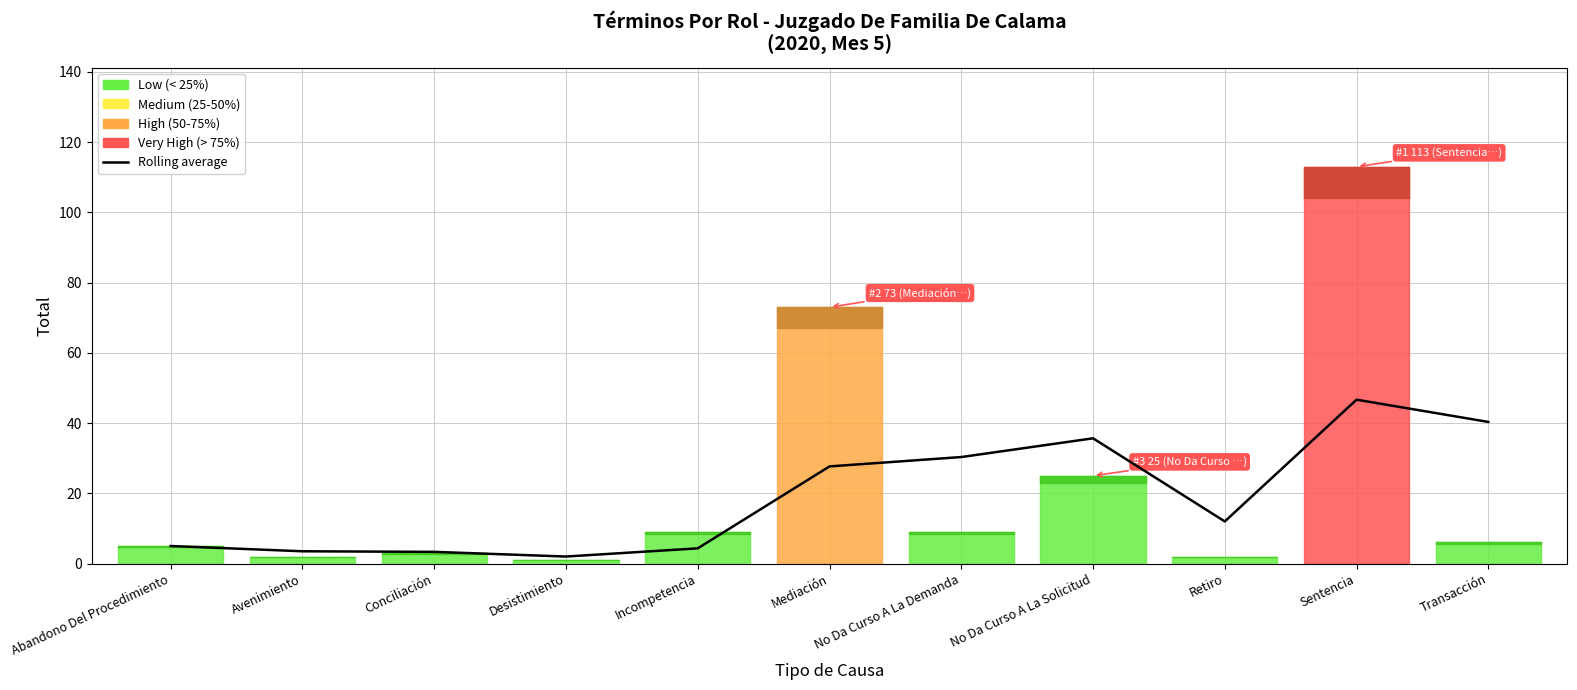

Read the value at Conciliación.

3.3